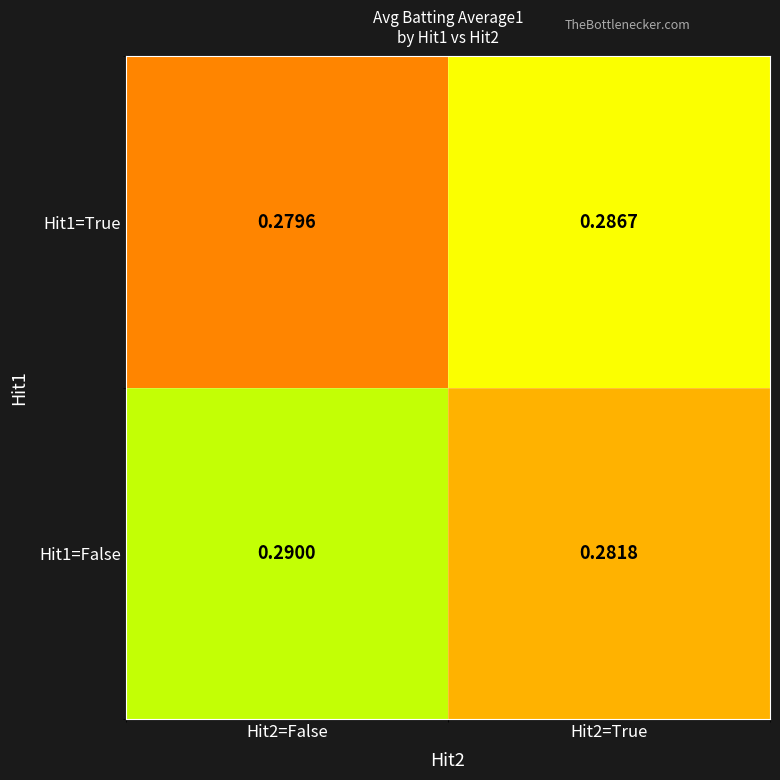

Reading left to right, transcribe all the data shown in this chart.

Hit1=False: Hit2=False=0.3	Hit2=True=0.3
Hit1=True: Hit2=False=0.3	Hit2=True=0.3